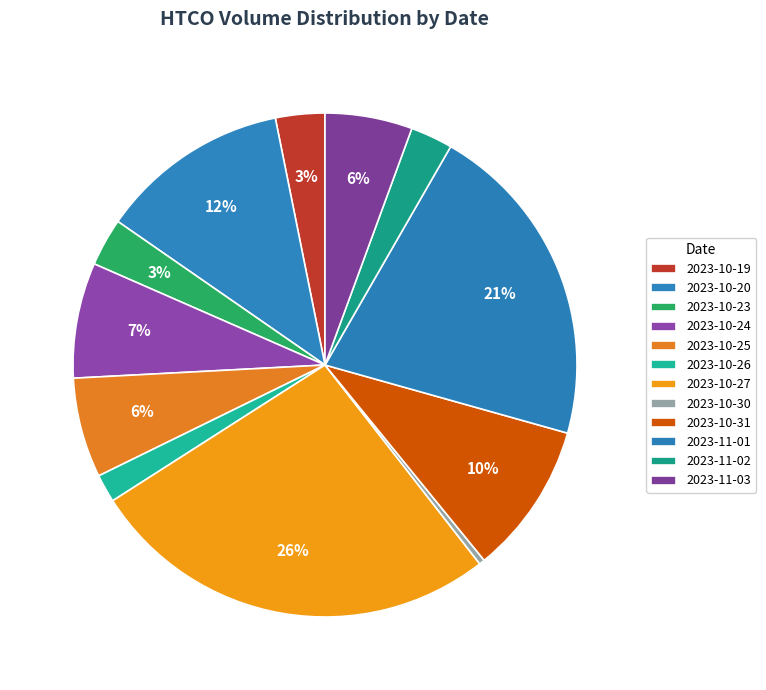

What portion of the pie excludes 2023-10-19?

96.8%